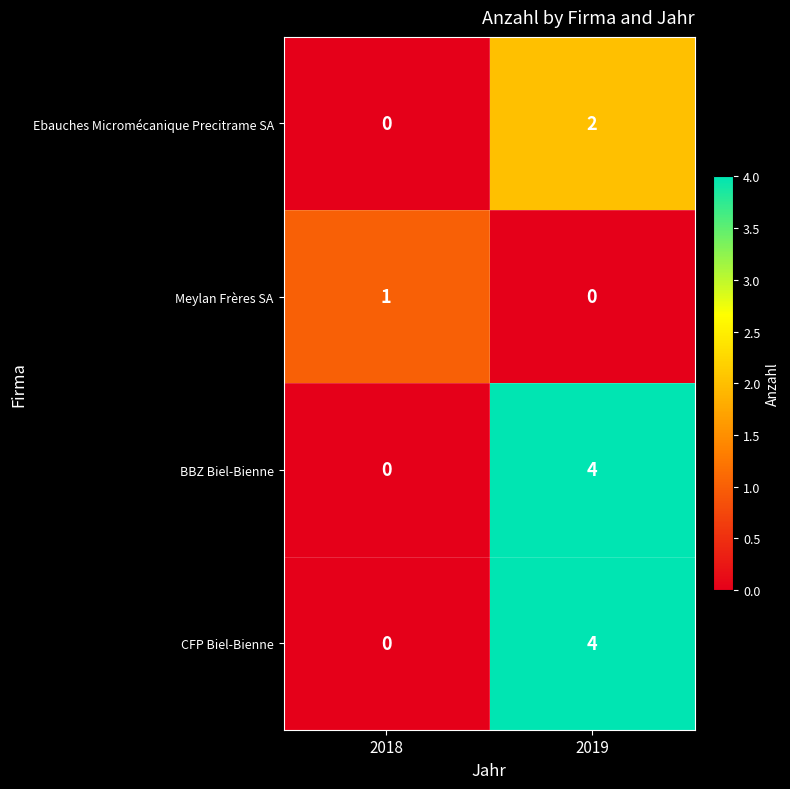

What is the greatest value displayed?

4